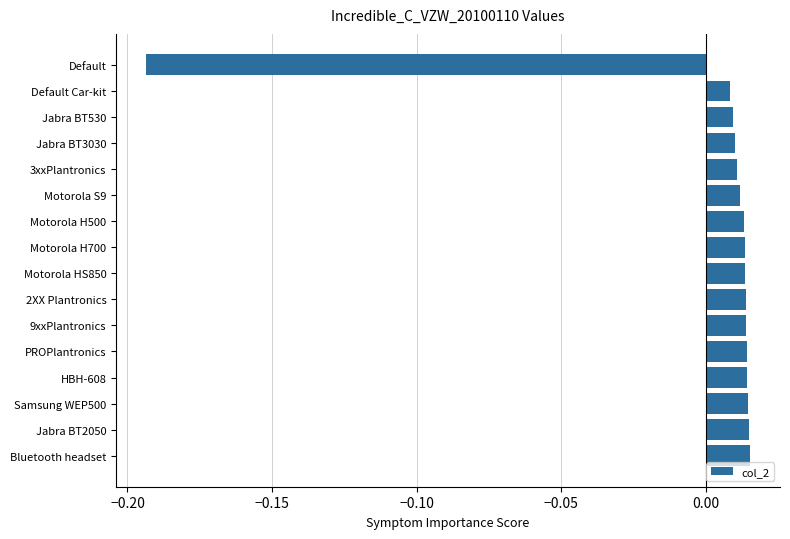

Count the number of values greater than 0.

15